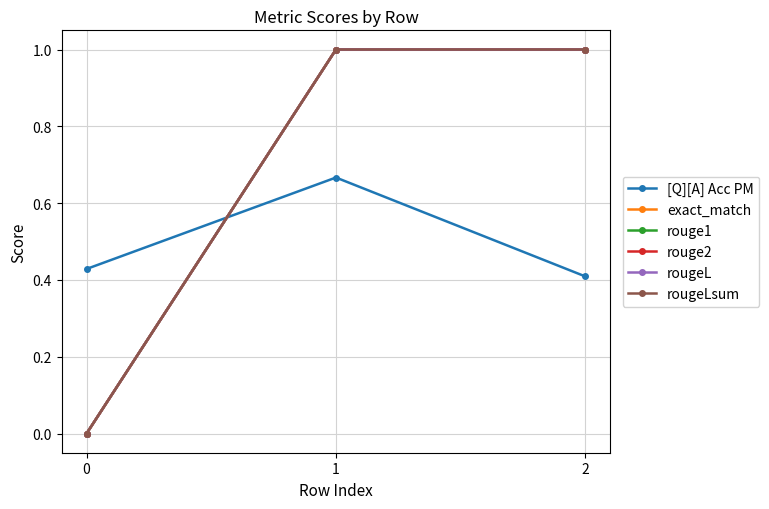

Is this an area chart (filled region under the line)?

No